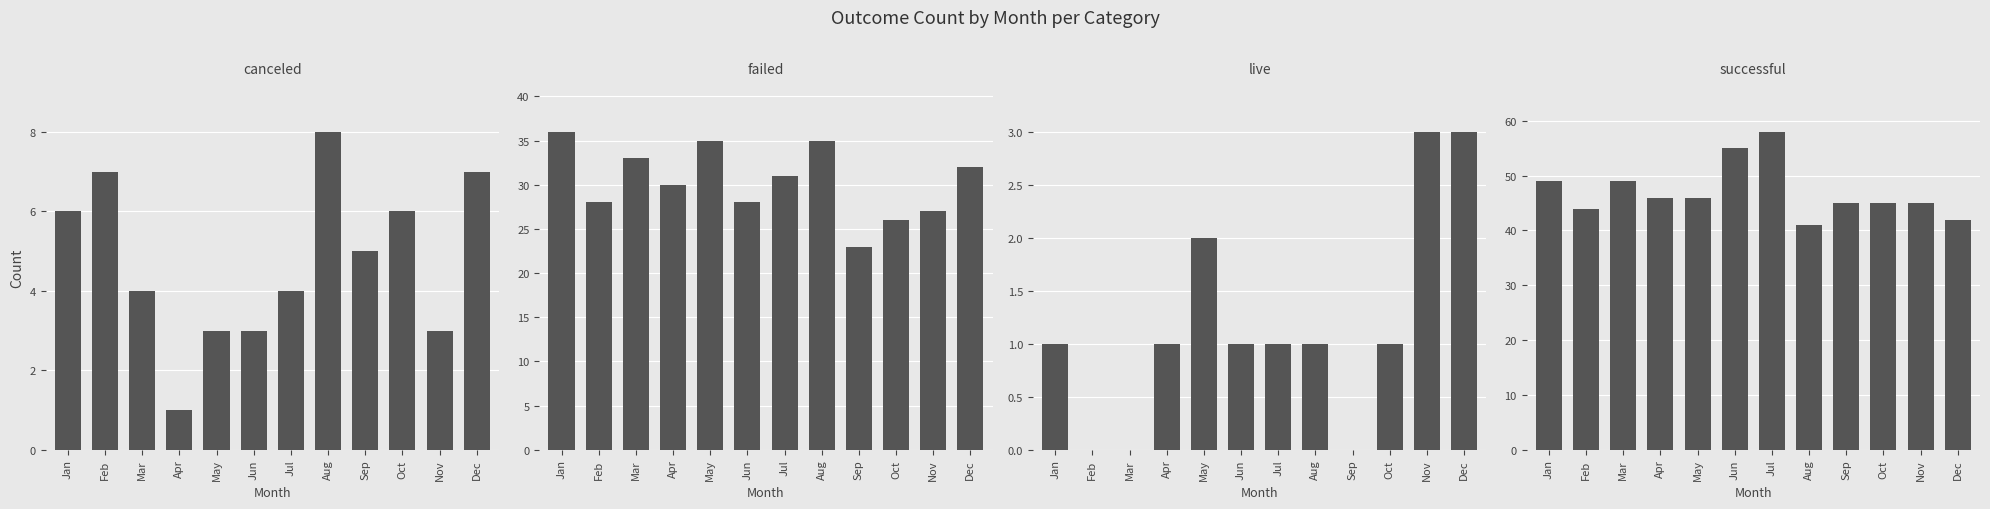

What is the greatest value displayed?

58